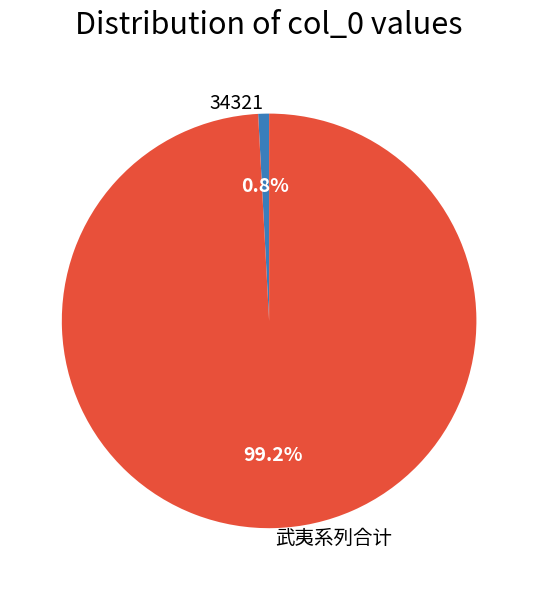

Which slice is the smallest?

34321